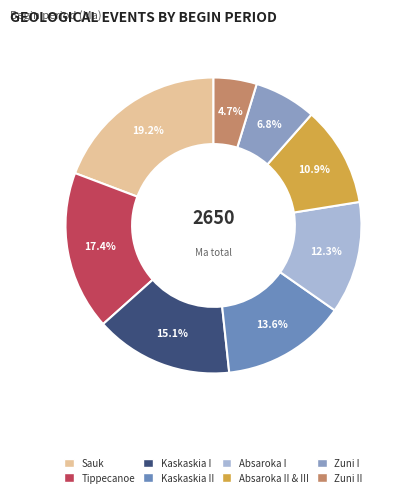

Rank the categories by value from lowest to highest.

Zuni II, Zuni I, Absaroka II & III, Absaroka I, Kaskaskia II, Kaskaskia I, Tippecanoe, Sauk